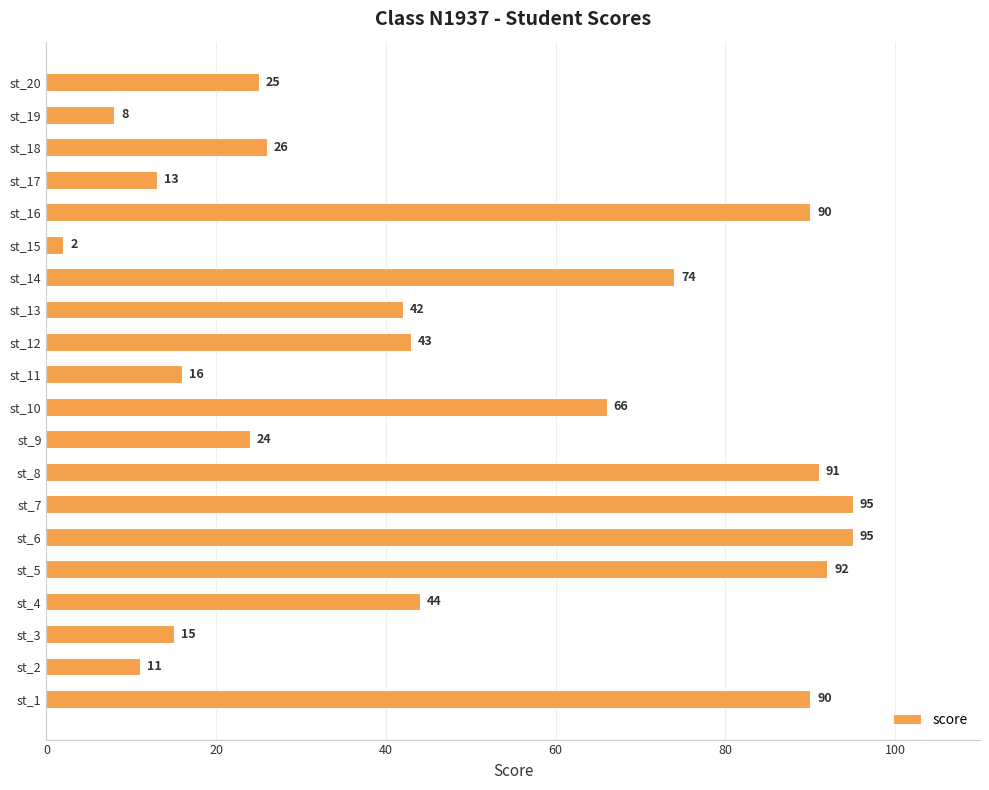

Count the number of data series in this chart.

1